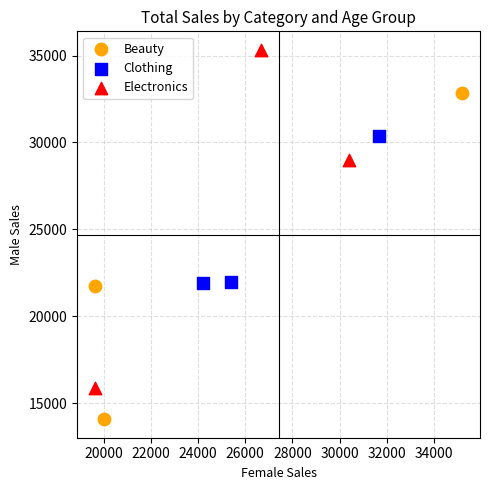

Which series contains the lowest Y value?

Beauty